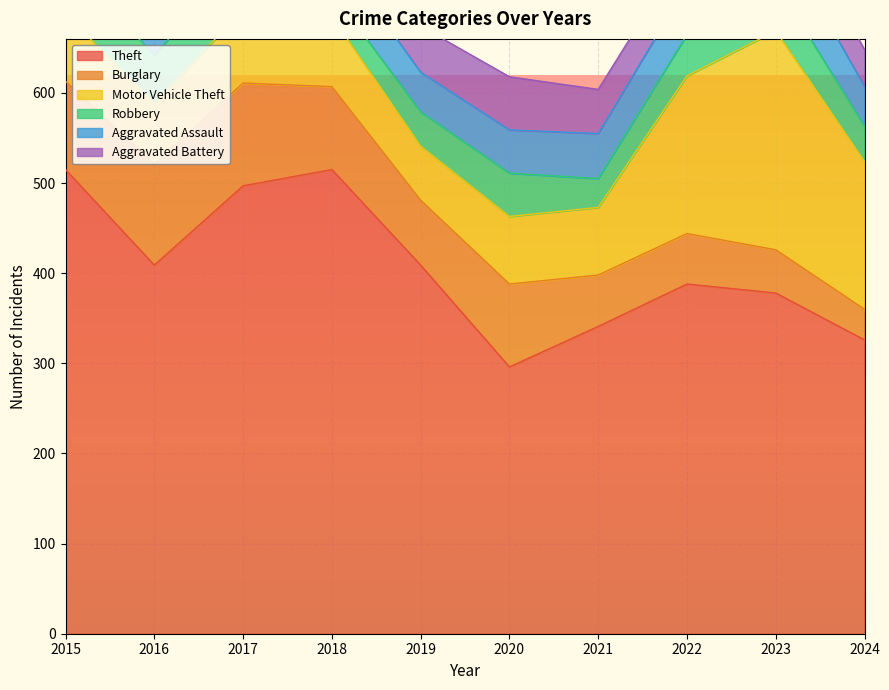

What is the difference between the second highest and second lowest values in the Aggravated Battery series?

16